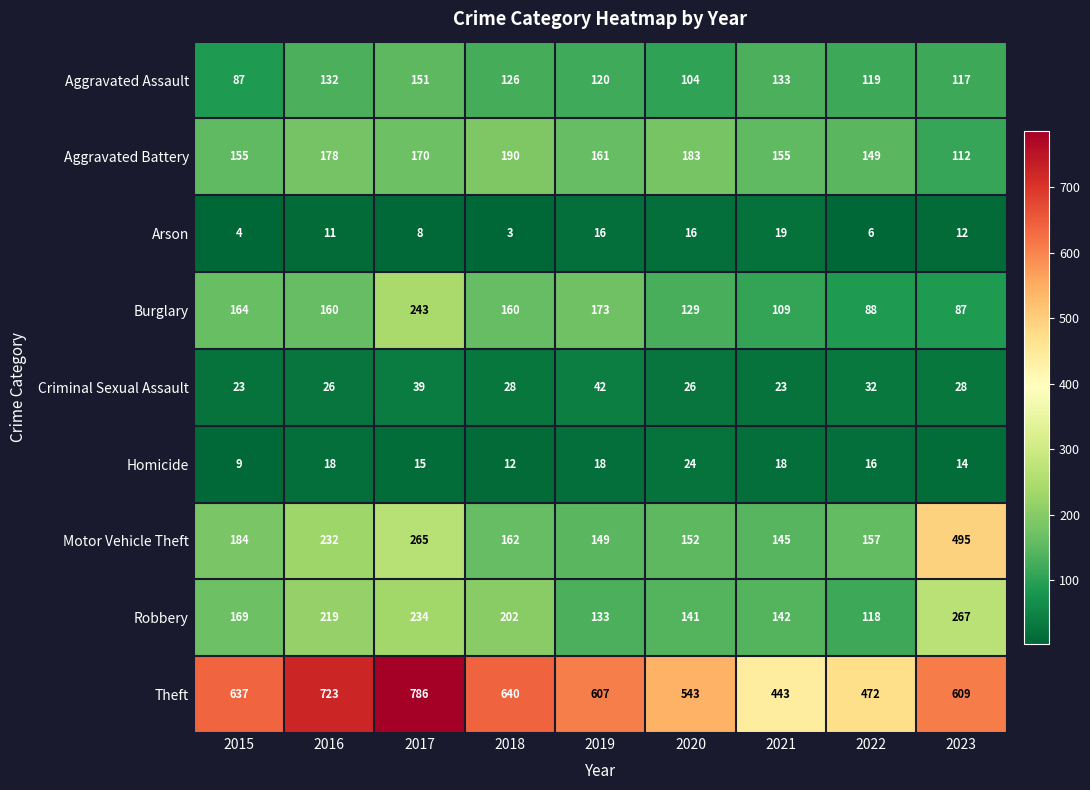

What is the average value of the Aggravated Assault series?

121